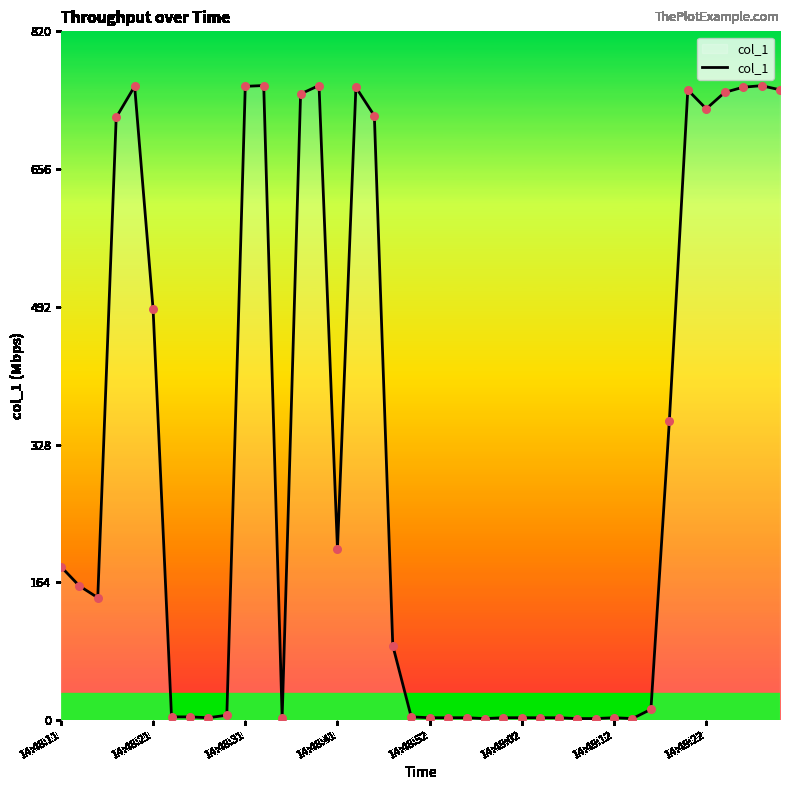

What is the difference between the maximum and minimum values?

753.5